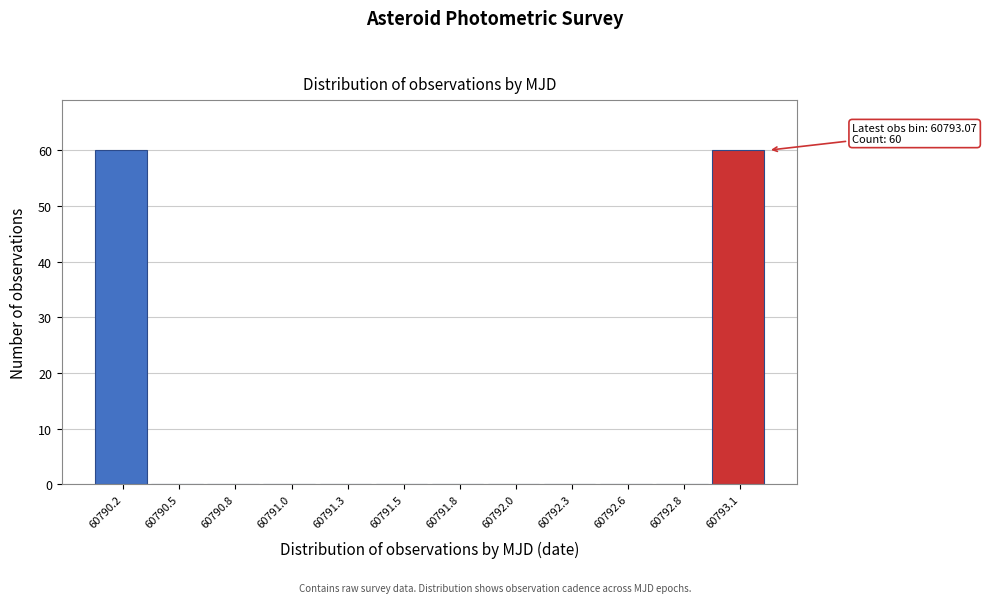

Reading right to left, transcribe all the data shown in this chart.

60793.1=60	60792.8=0	60792.6=0	60792.3=0	60792.0=0	60791.8=0	60791.5=0	60791.3=0	60791.0=0	60790.8=0	60790.5=0	60790.2=60